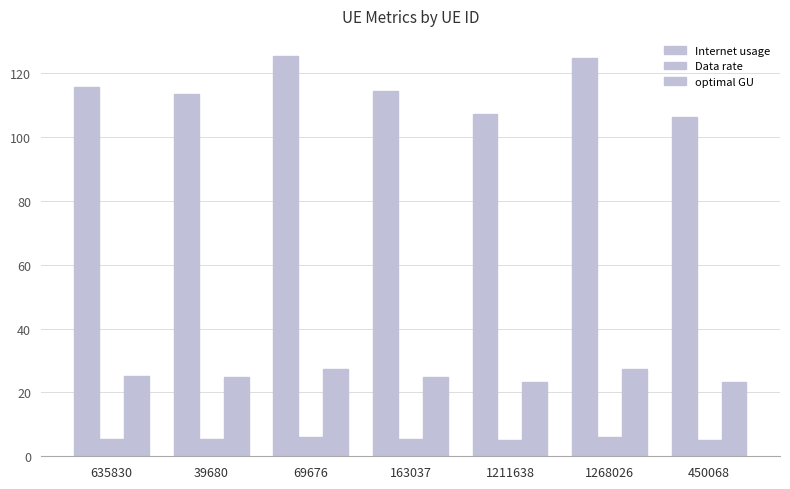

How many groups of bars are there?

7